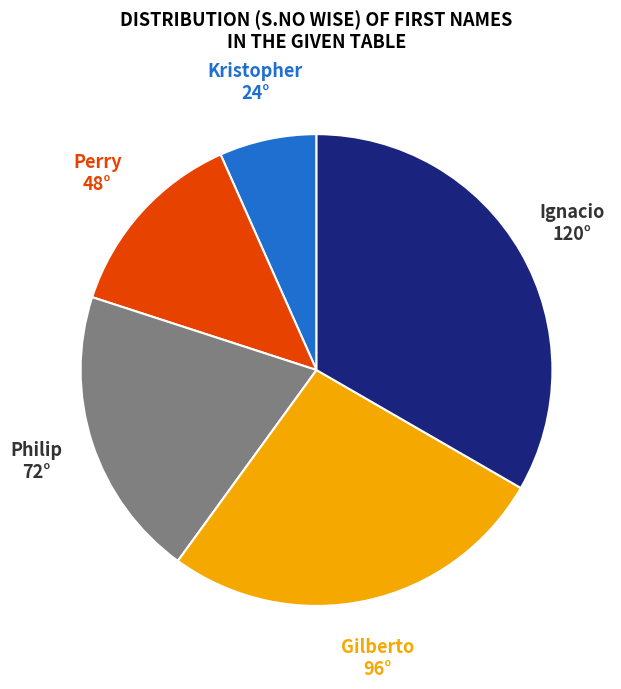

Is there a majority slice in this chart?

No